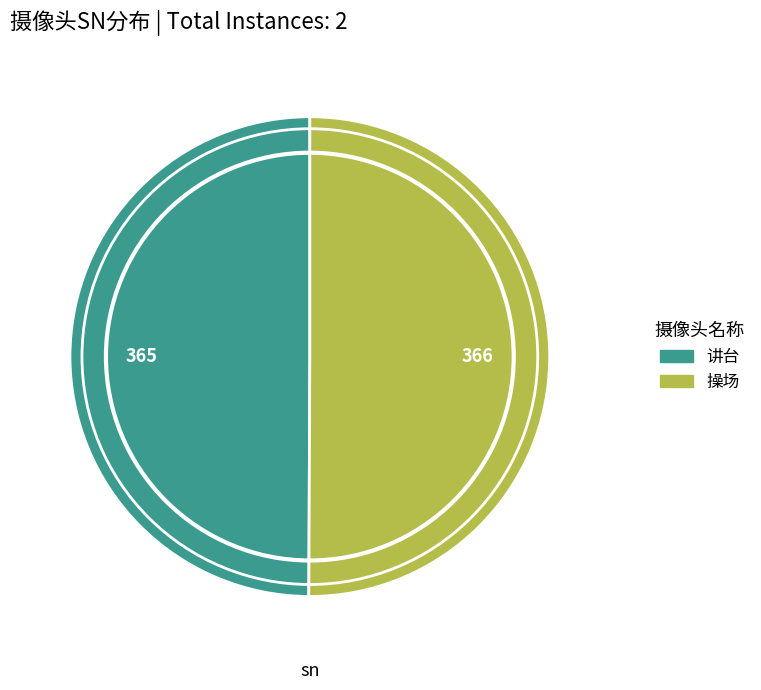

True or false: 讲台 accounts for 61% of the total.

False